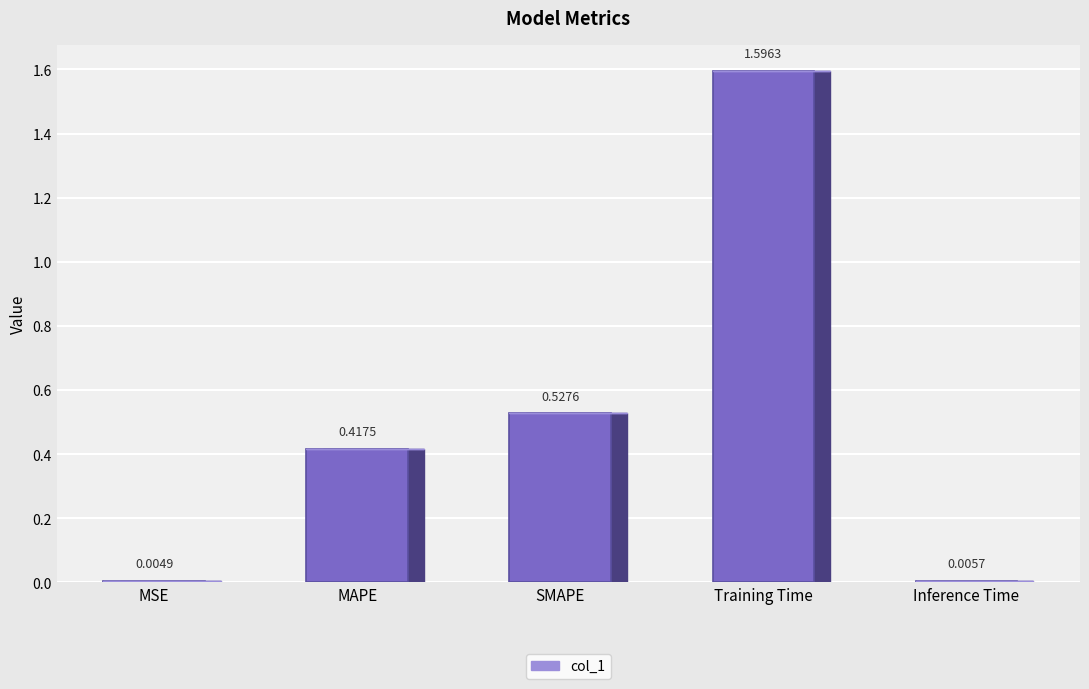

Count the number of data series in this chart.

1